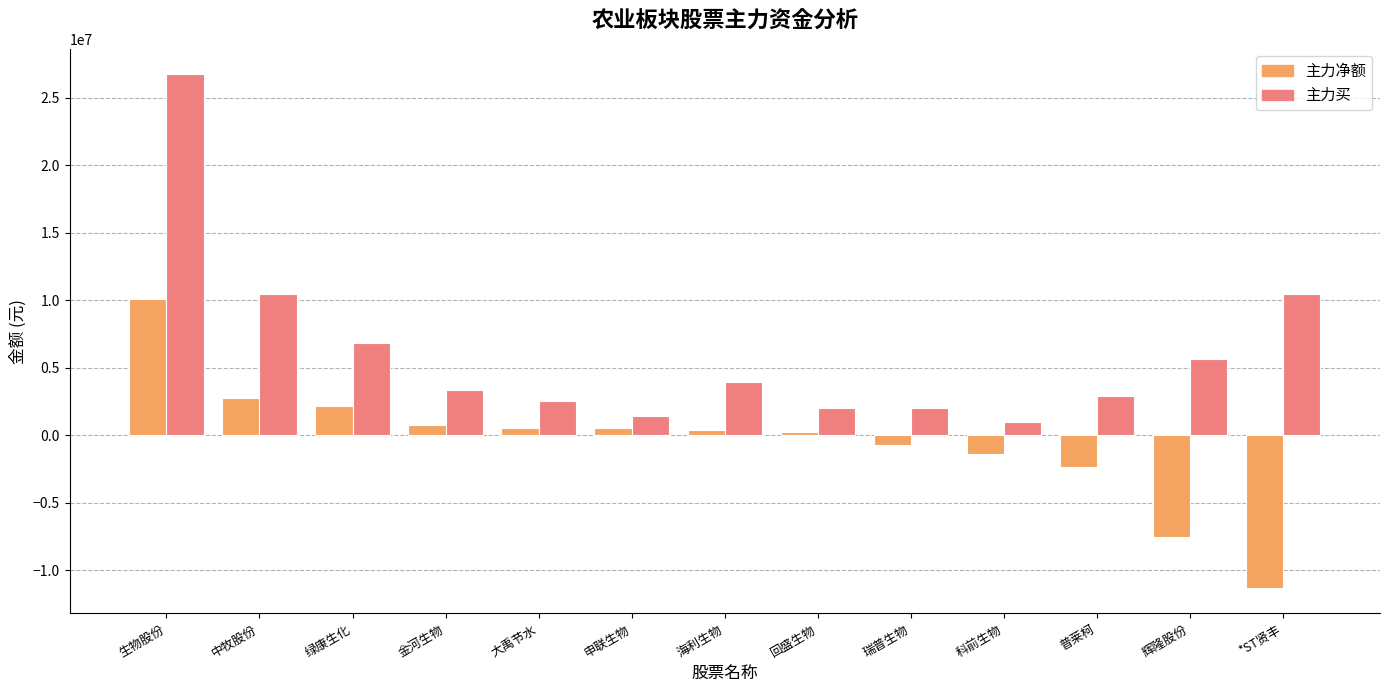

What is the difference between the highest and lowest values at *ST贤丰?

21781114